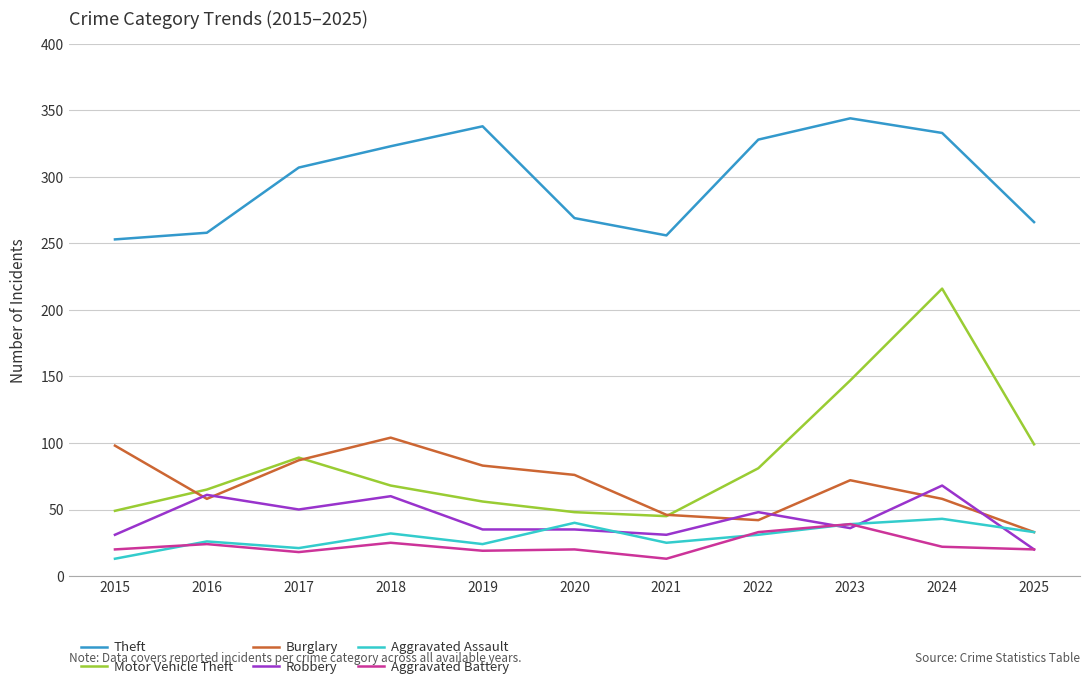

Where is the first local minimum for Theft?

2021